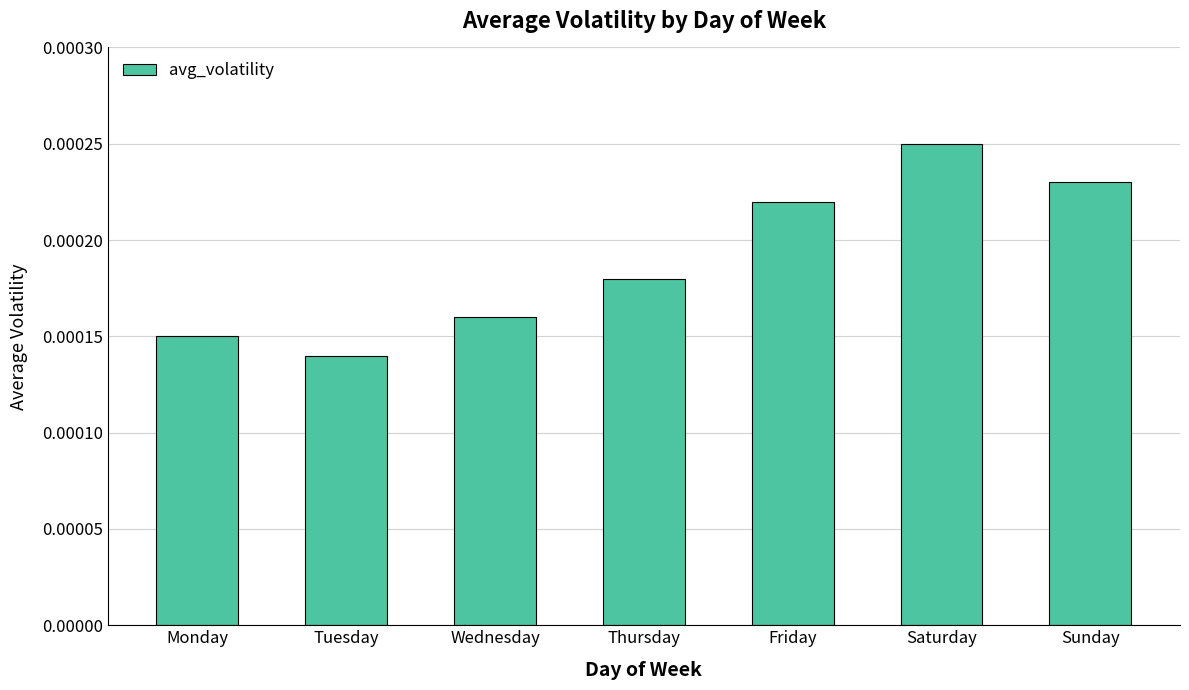

List the labels in order of value, largest first.

Saturday, Sunday, Friday, Thursday, Wednesday, Monday, Tuesday